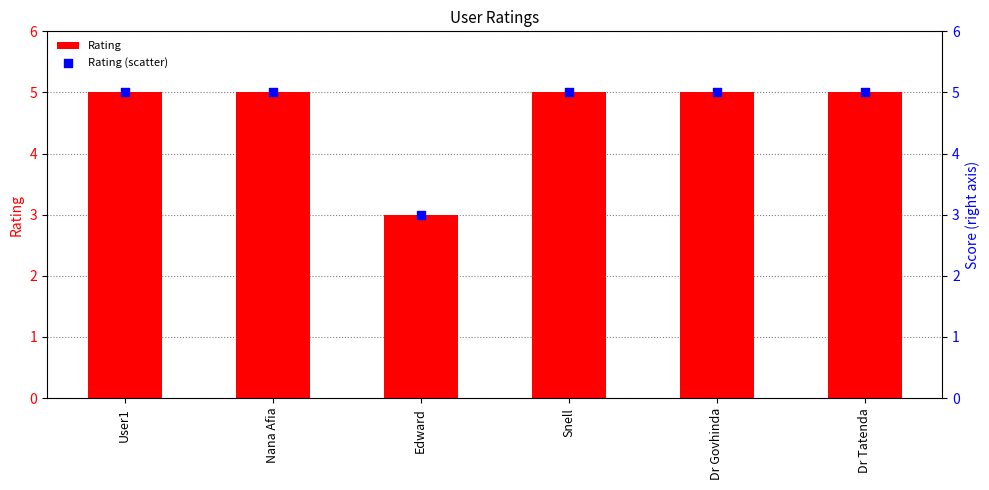

Which series reaches the maximum Y coordinate?

Rating